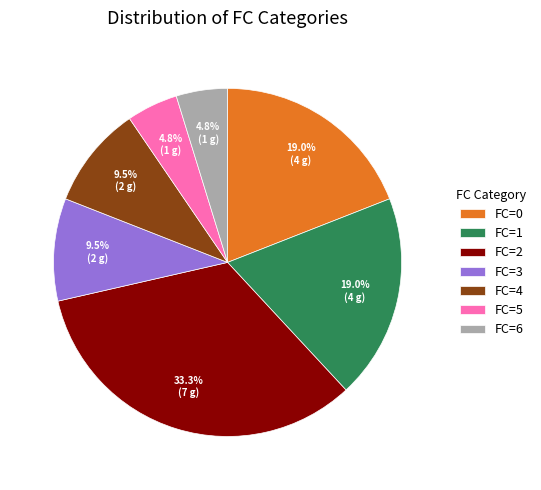

To the nearest percent, what portion does FC=0 represent?

19%